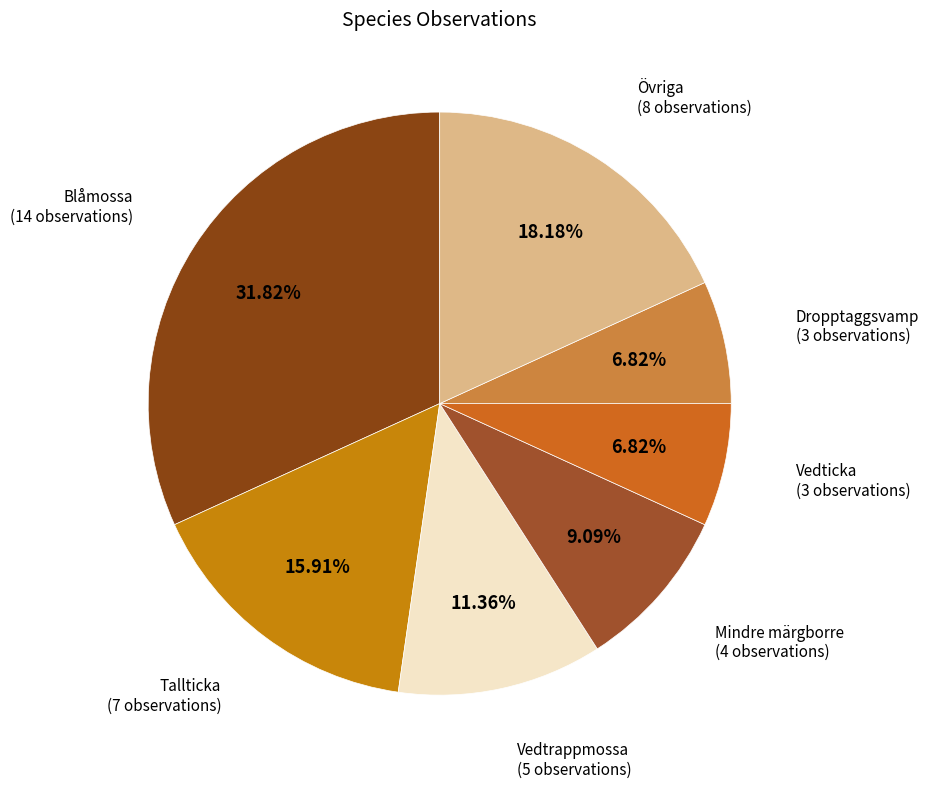

Is there a majority slice in this chart?

No